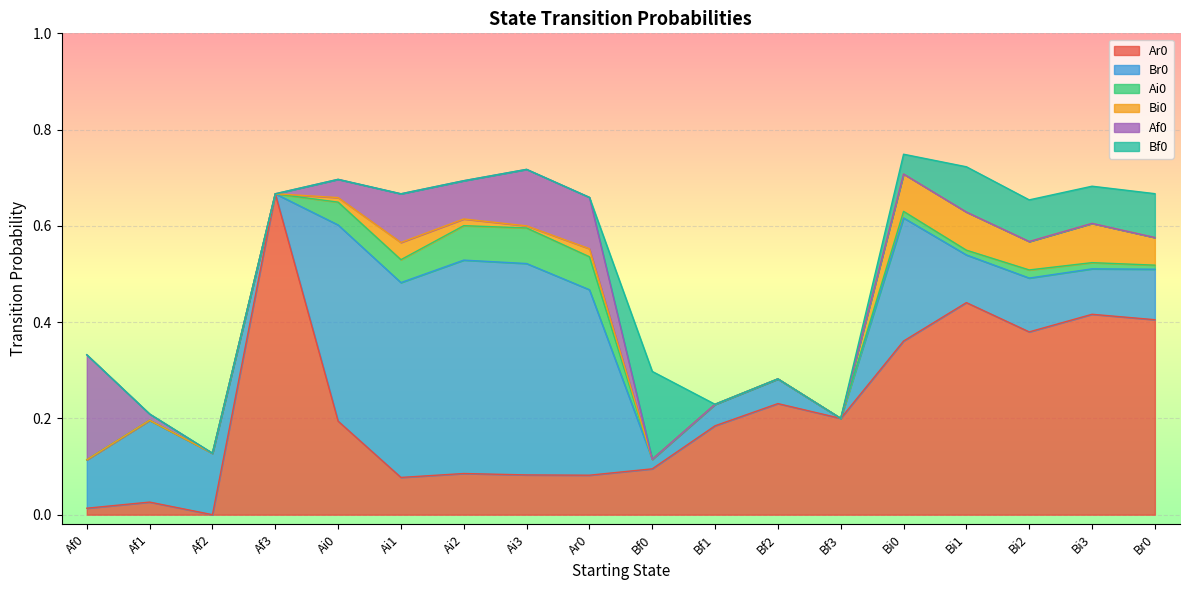

Which series has the largest range (max minus min)?

Ar0